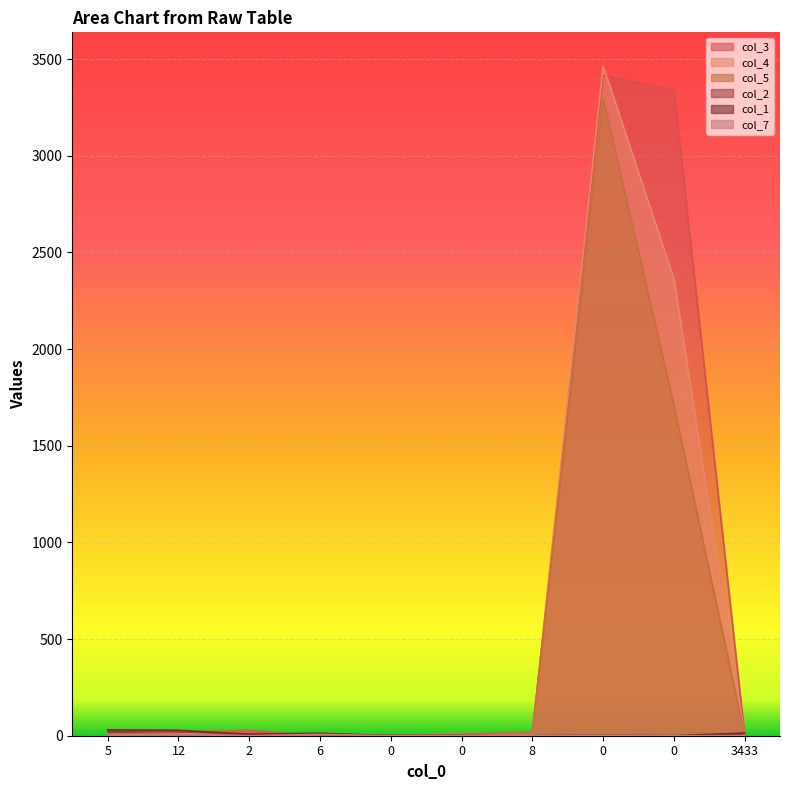

At how many categories does at least one series exceed 779?

2